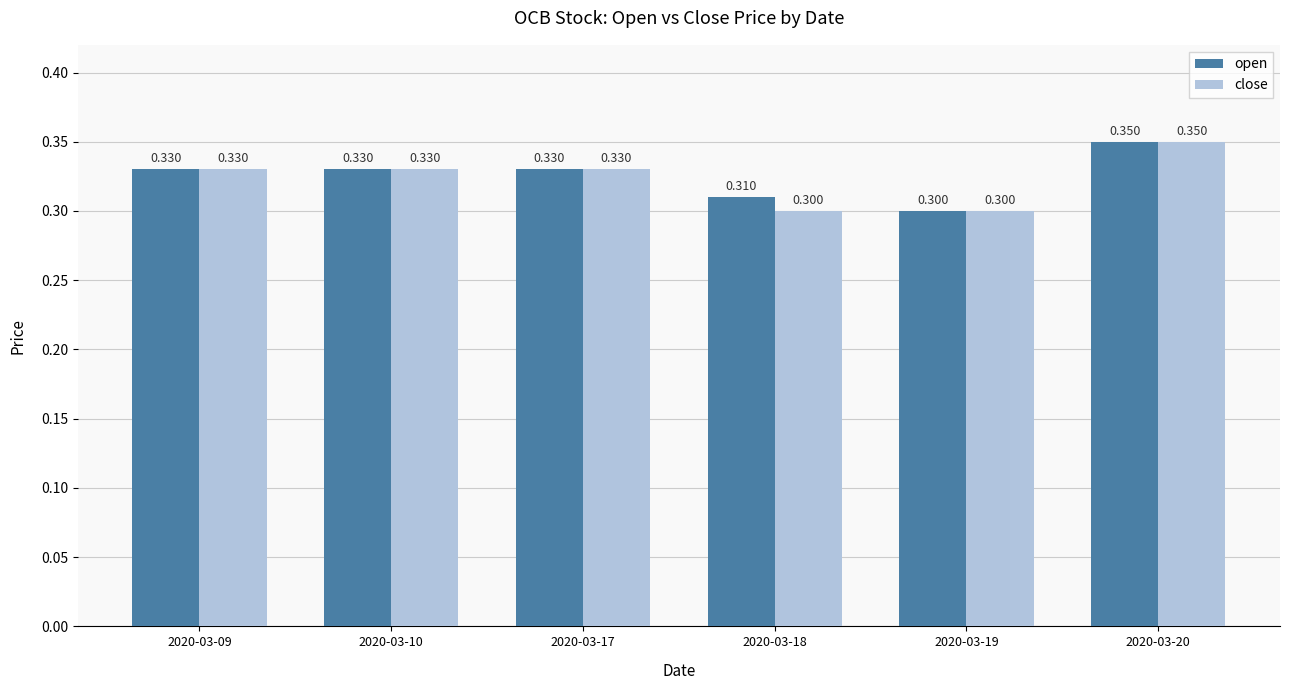

The open series shows 0.3 at 2020-03-20. True or false?

True